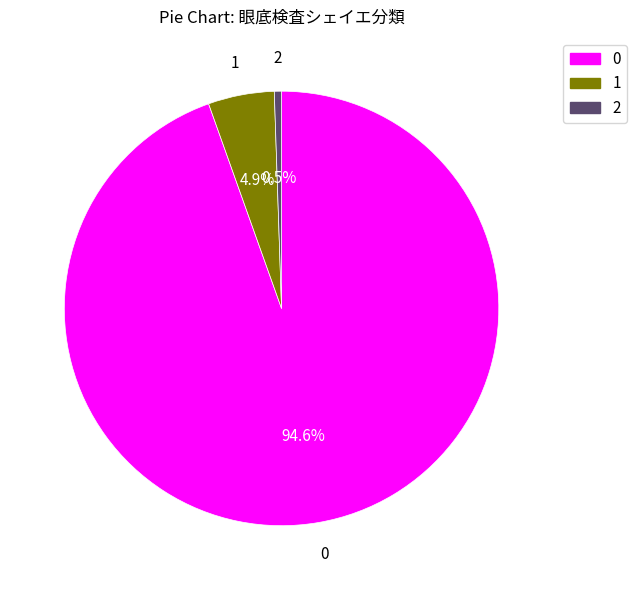

How many segments does this pie chart have?

3